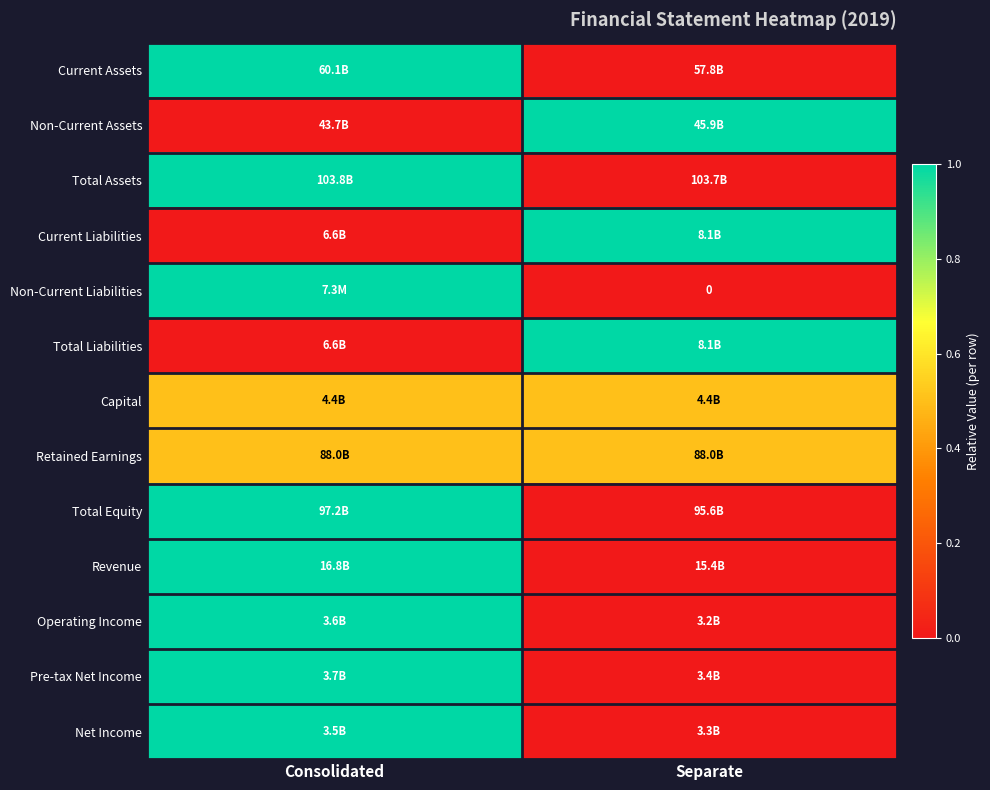

List the labels in order of Current Liabilities value, largest first.

Separate, Consolidated